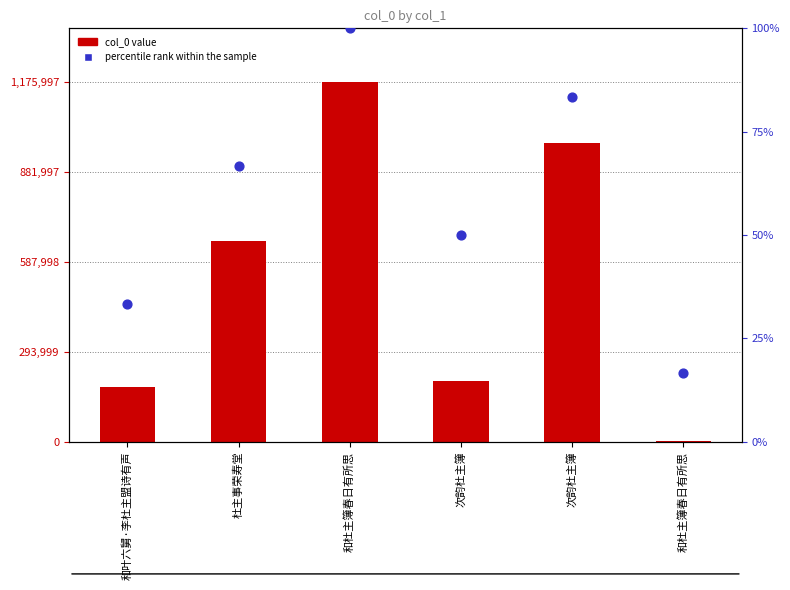

Which series contains the lowest Y value?

percentile rank within the sample